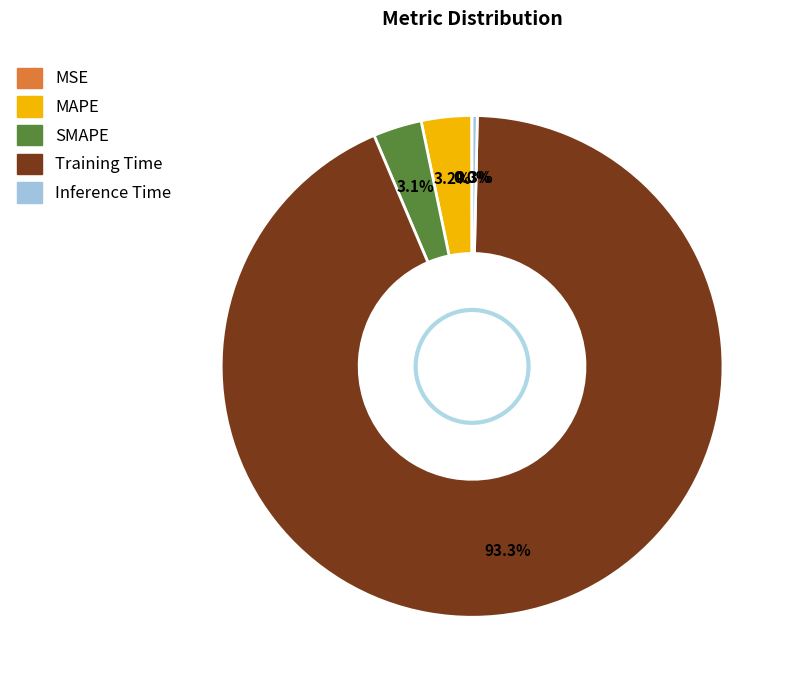

The Inference Time slice represents 0% of the pie. True or false?

True